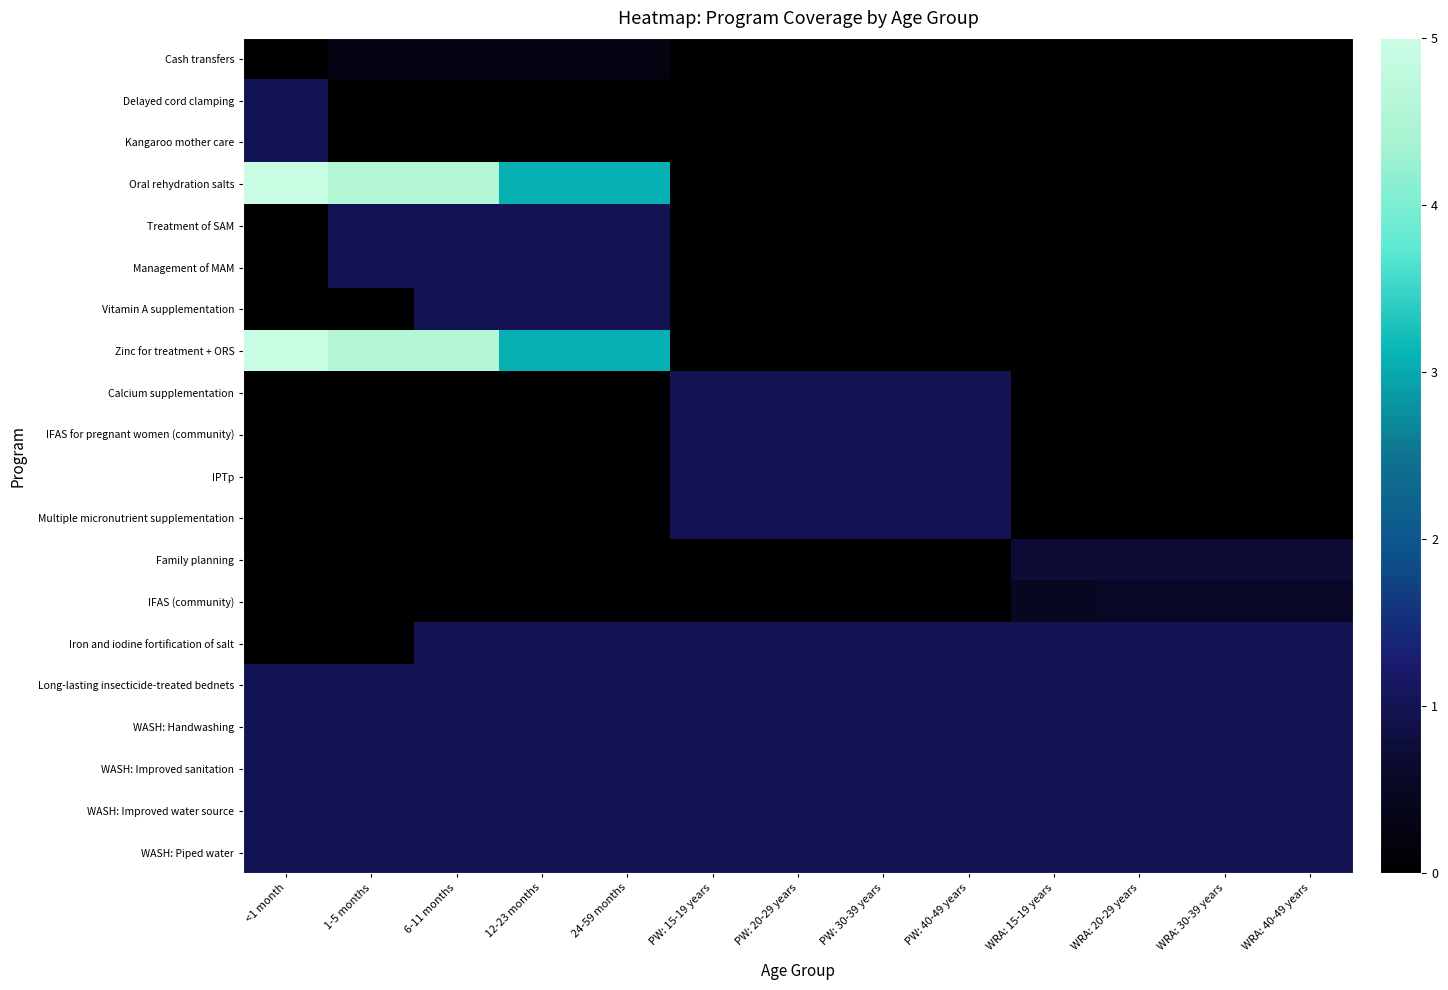

Which label corresponds to the smallest value in the chart?

<1 month